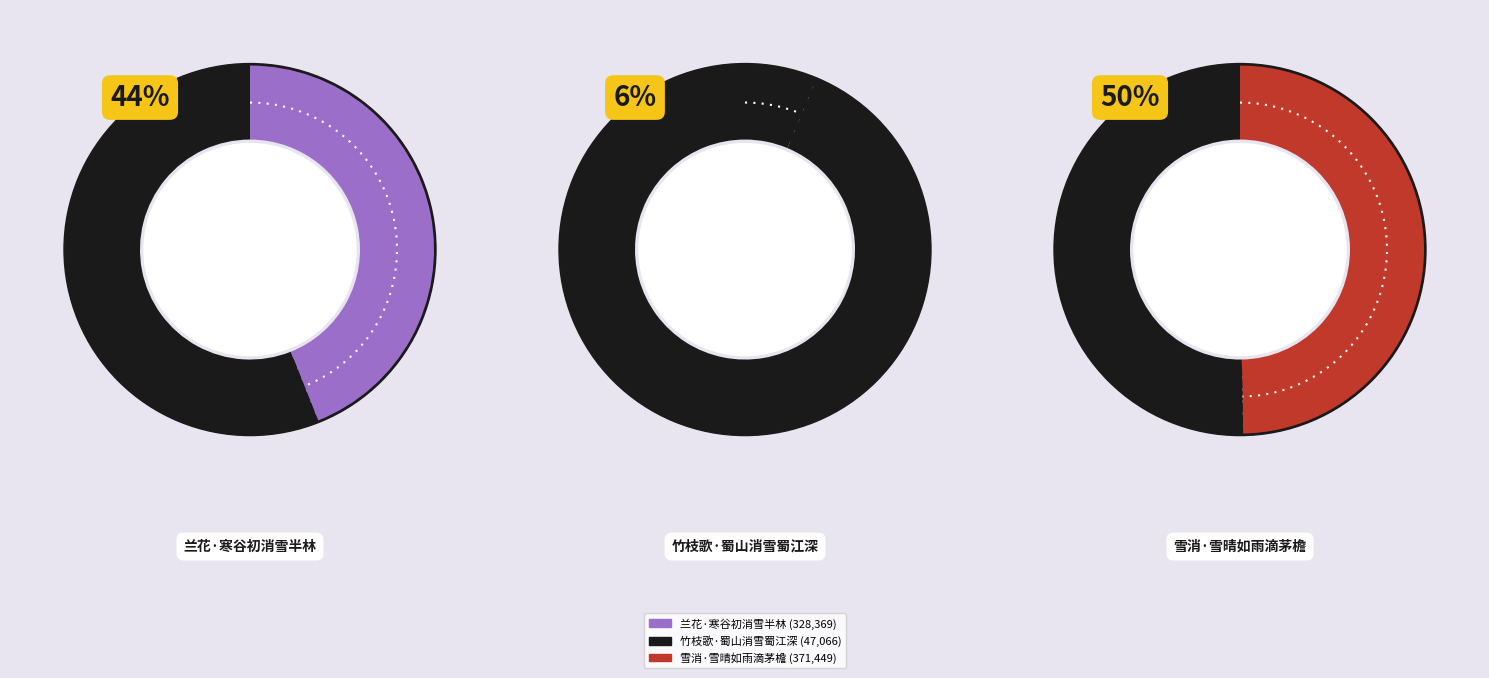

Approximately how many times larger is the value at 雪消·雪晴如雨滴茅檐 compared to 竹枝歌·蜀山消雪蜀江深?

7.9